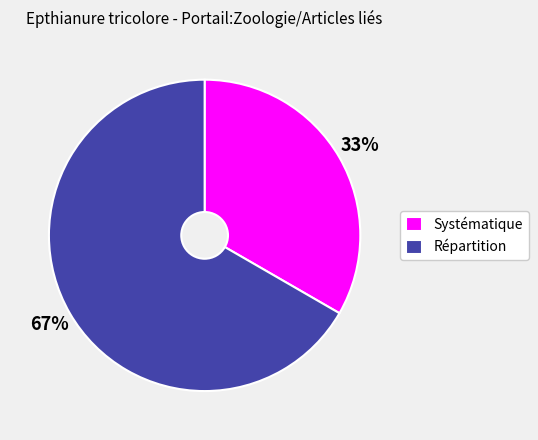

How many segments does this pie chart have?

2